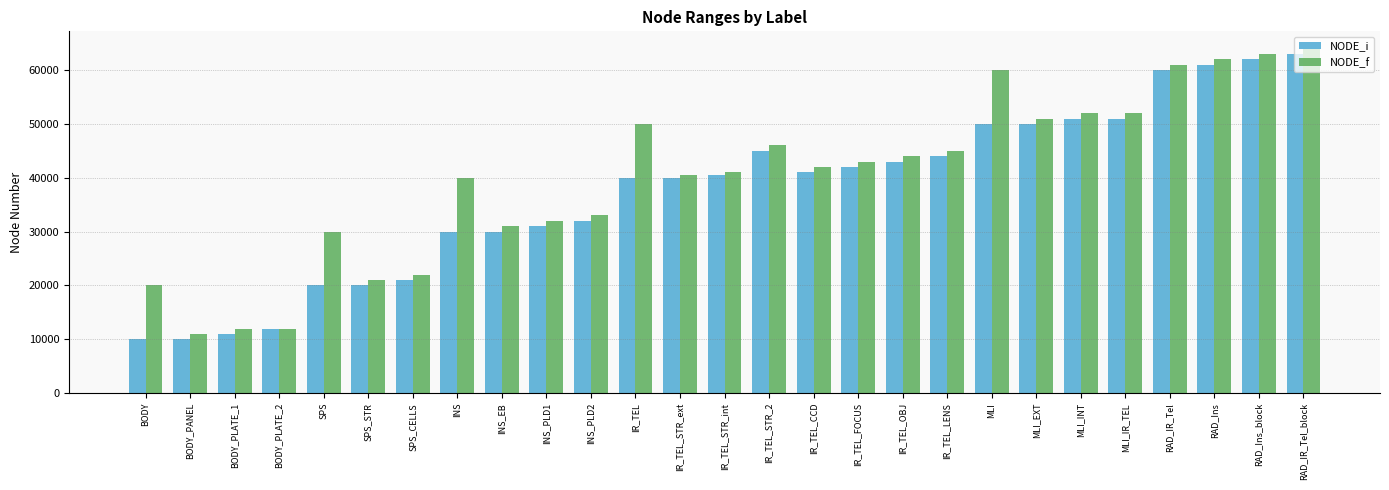

The value of NODE_f at MLI_INT is 51999. True or false?

True